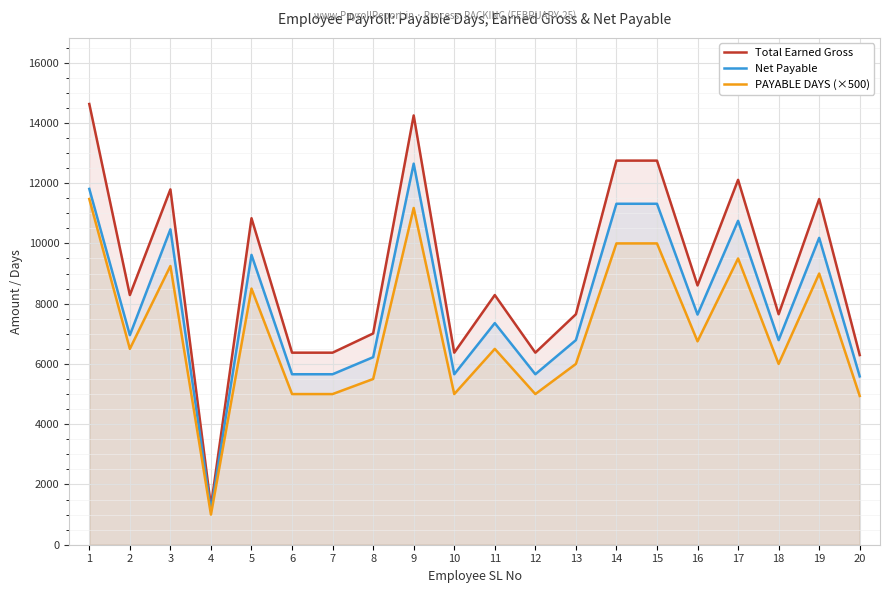

True or false: PAYABLE DAYS (×500) and Total Earned Gross intersect in this chart.

False